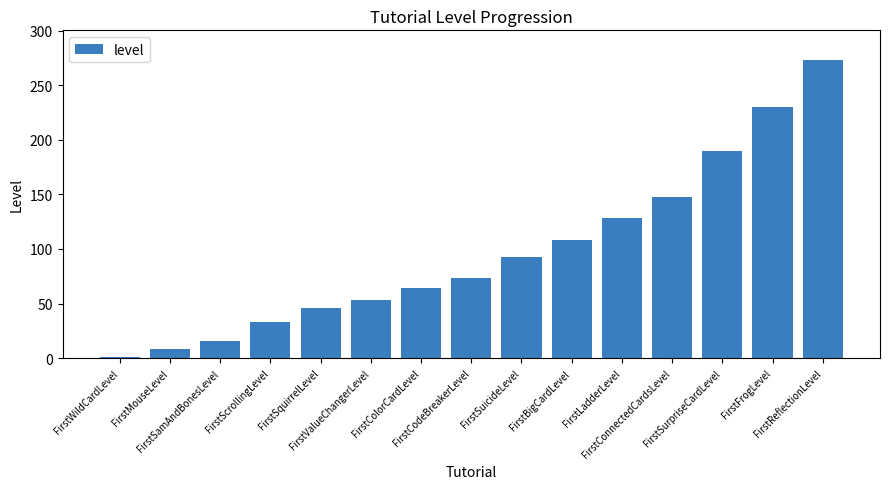

Does the chart contain stacked bars?

No